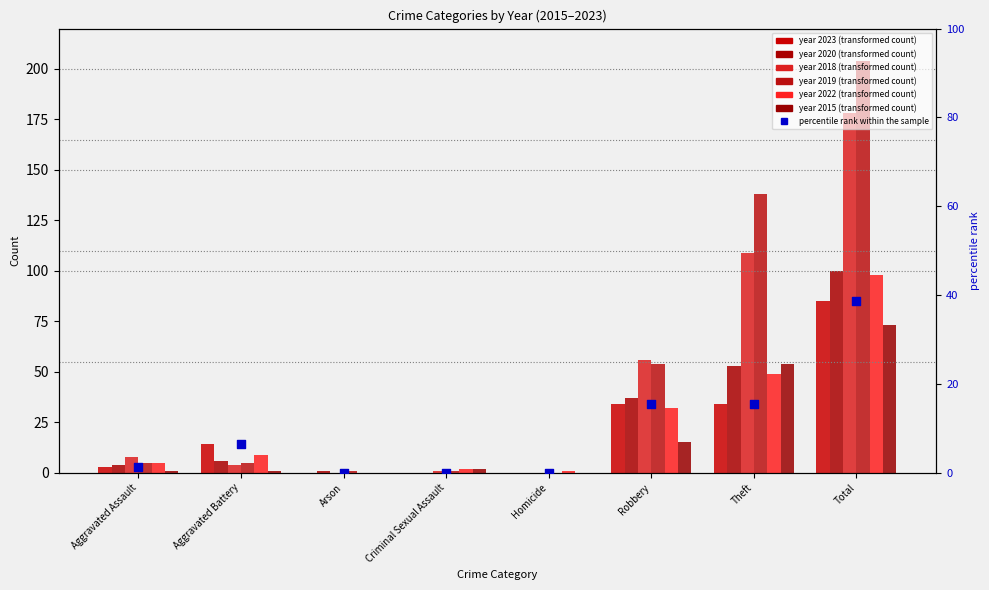

Between Total and Robbery, which is larger?

Total